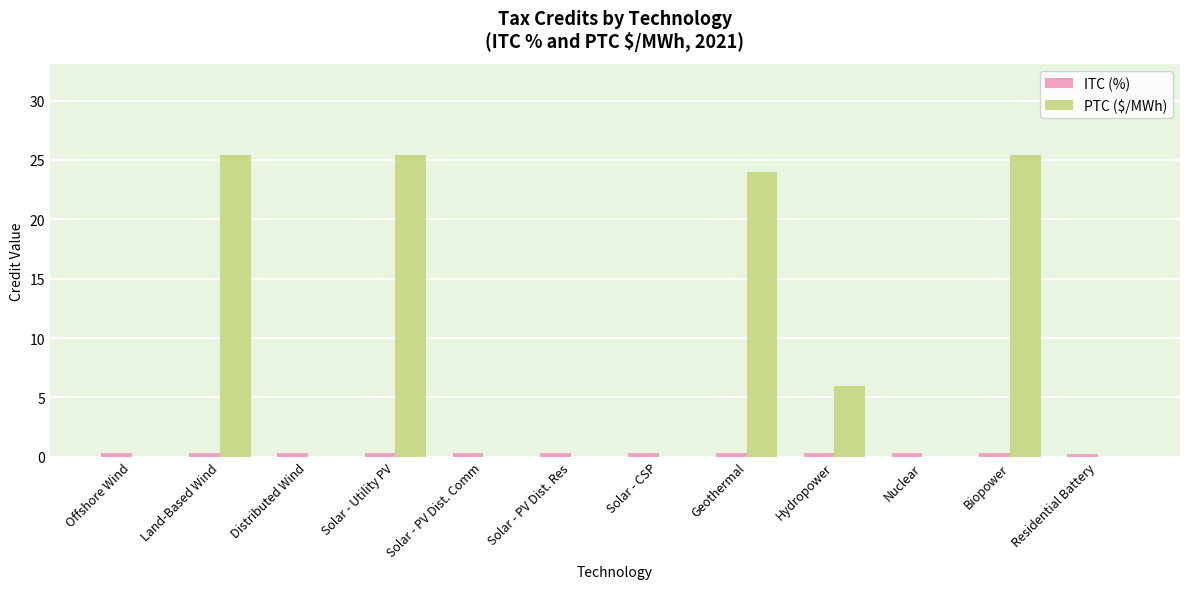

The PTC ($/MWh) series shows -12.0 at Nuclear. True or false?

False